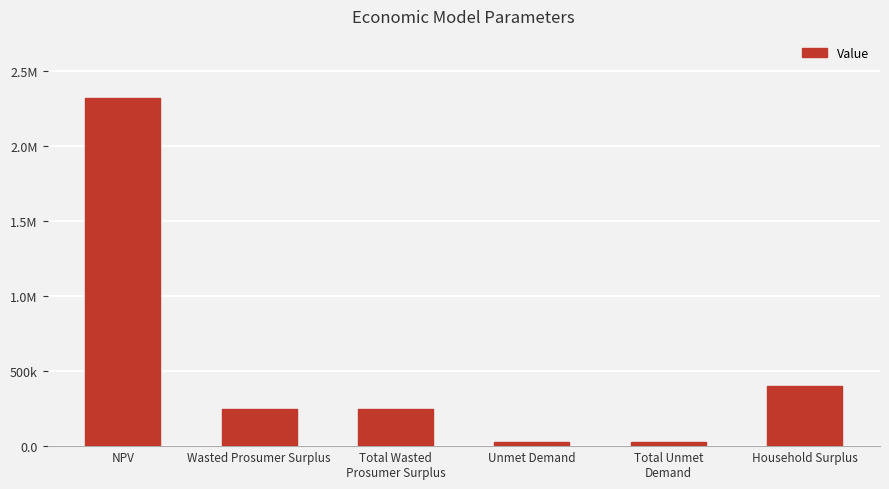

Where does the data first go above 245988?

NPV